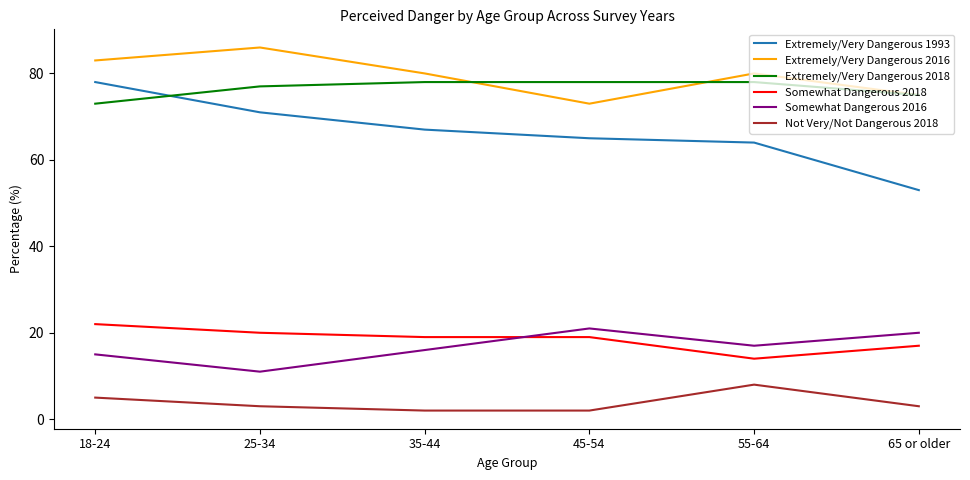

How many lines are shown in the chart?

6